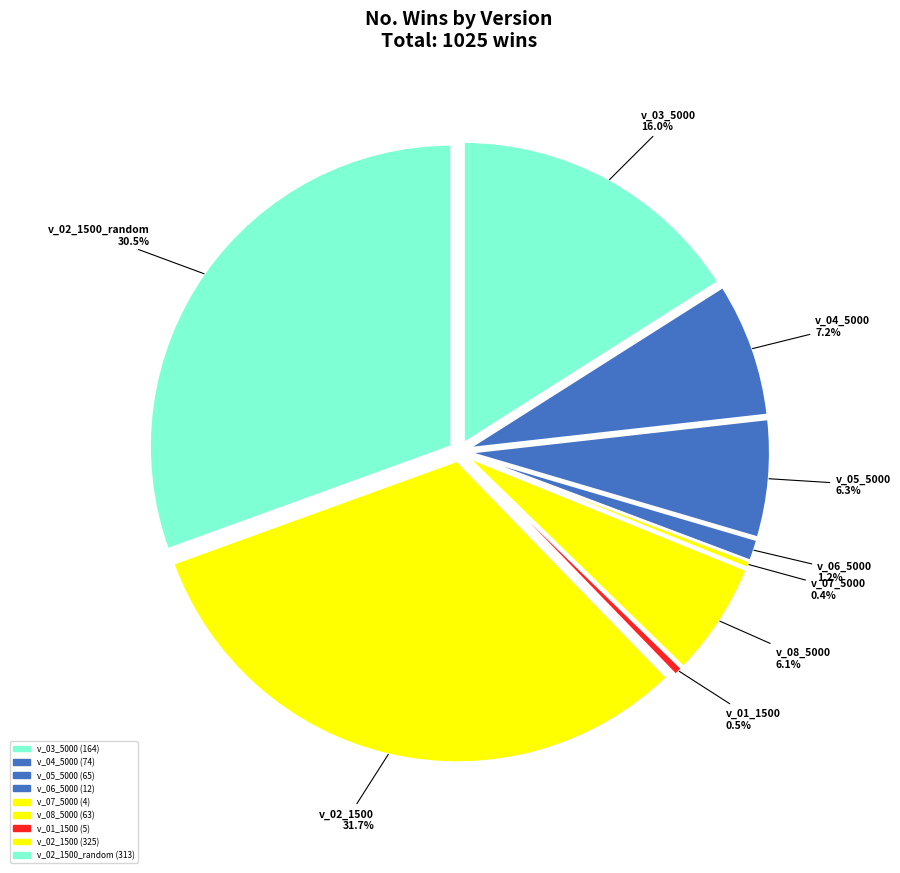

How many segments does this pie chart have?

9